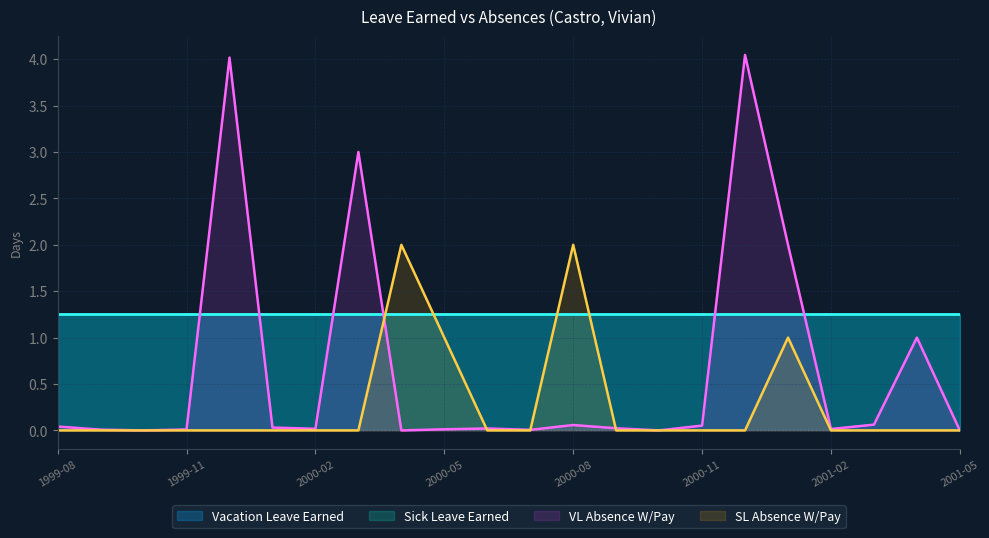

What is the value of the VL Absence W/Pay point at the 8th from the left?

3.0